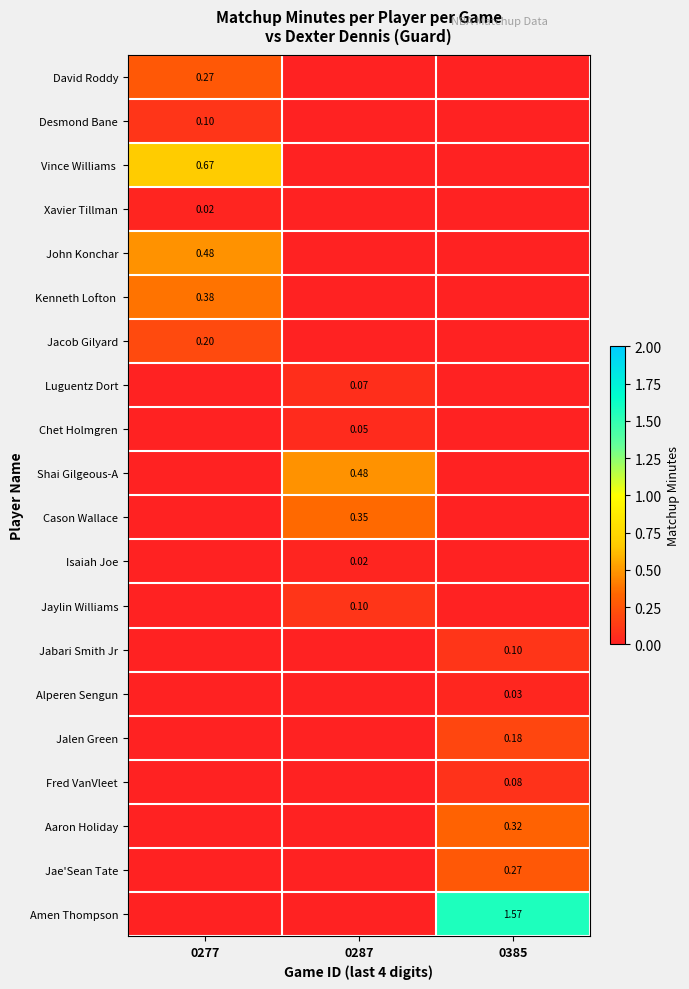

What is the average value of the Vince Williams series?

0.2